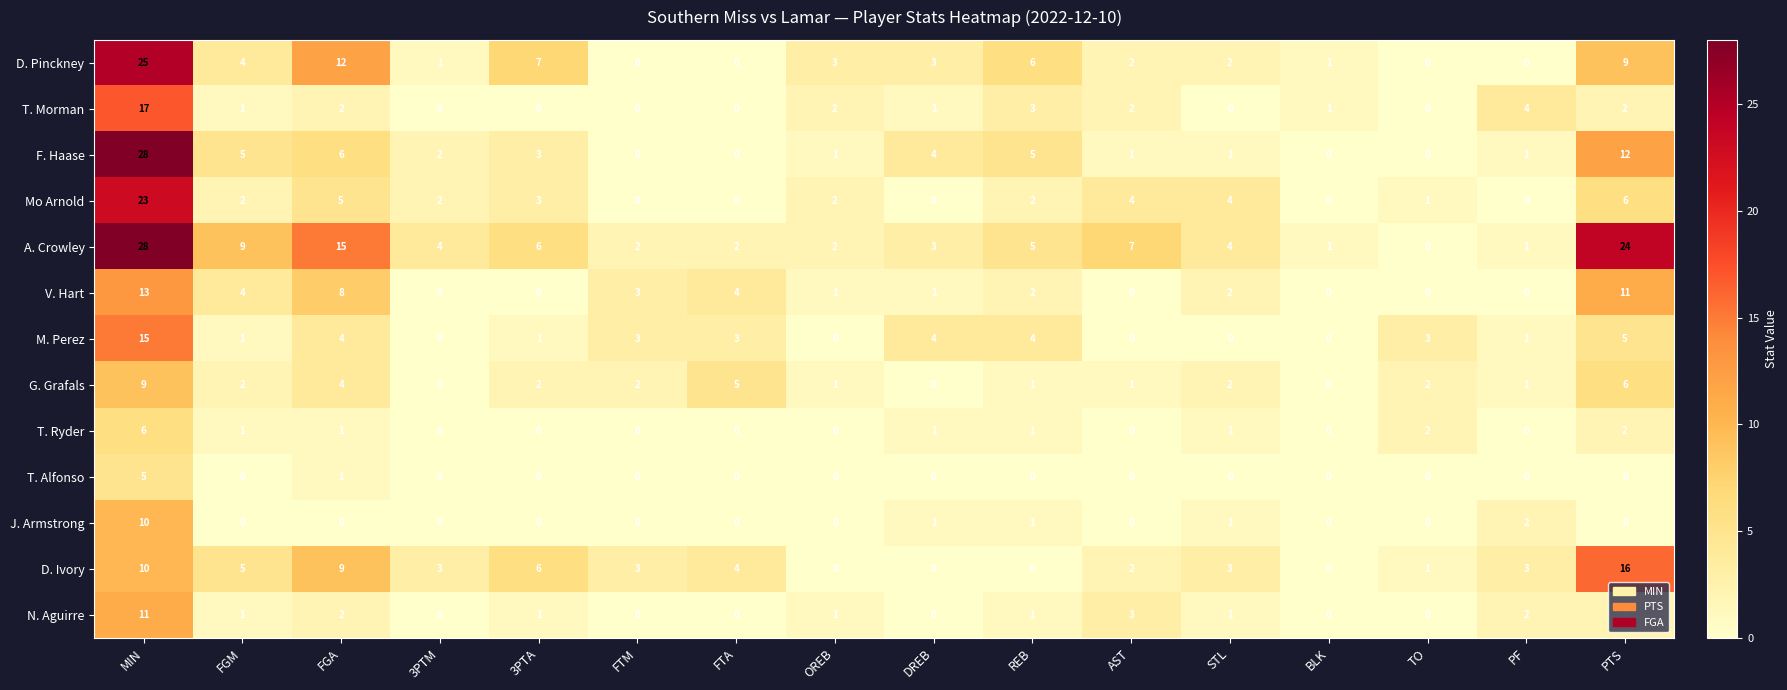

What is the difference between the highest and lowest values at OREB?

3